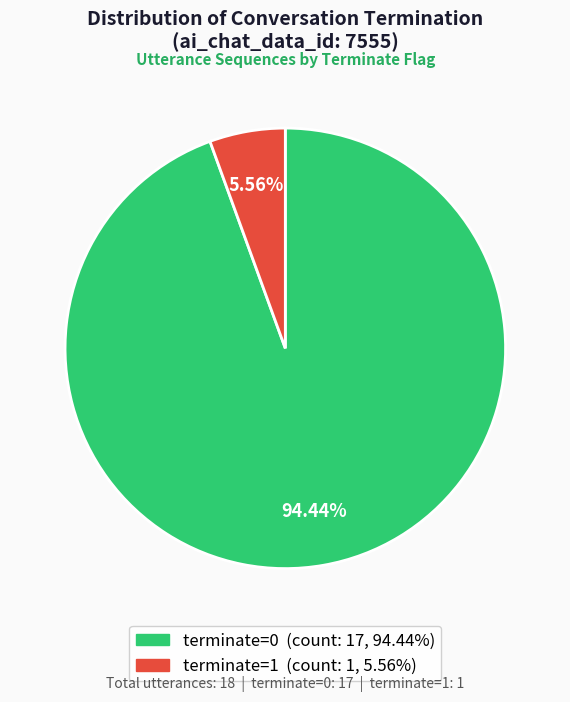

To the nearest percent, what is the average slice percentage?

50%